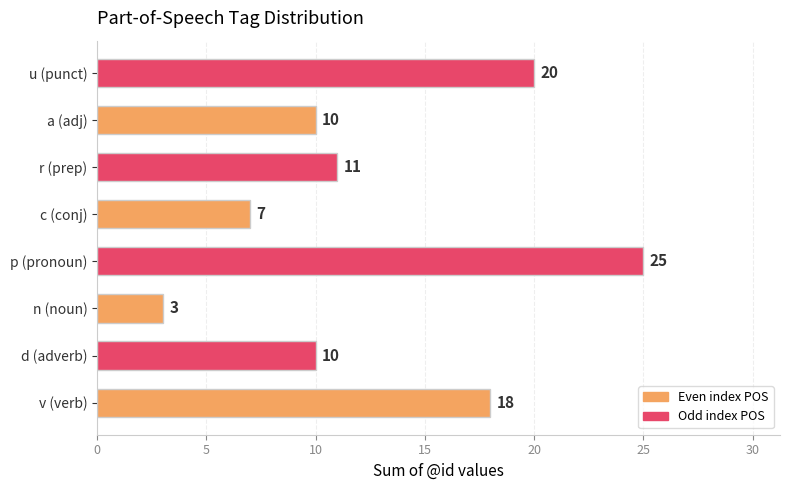

What is the smallest value displayed?

3